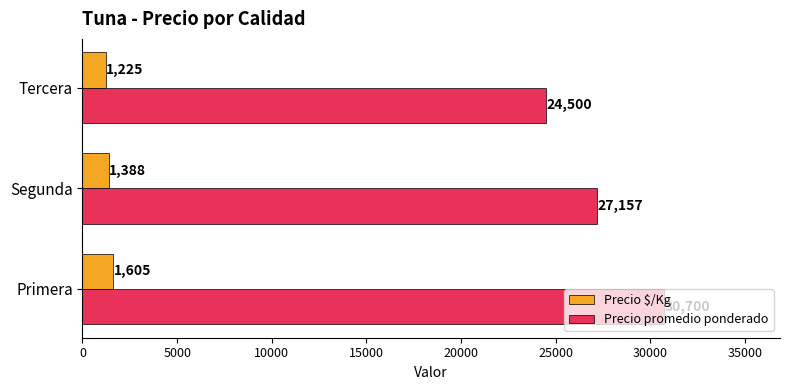

How many data points in Precio $/Kg are above 1387?

2